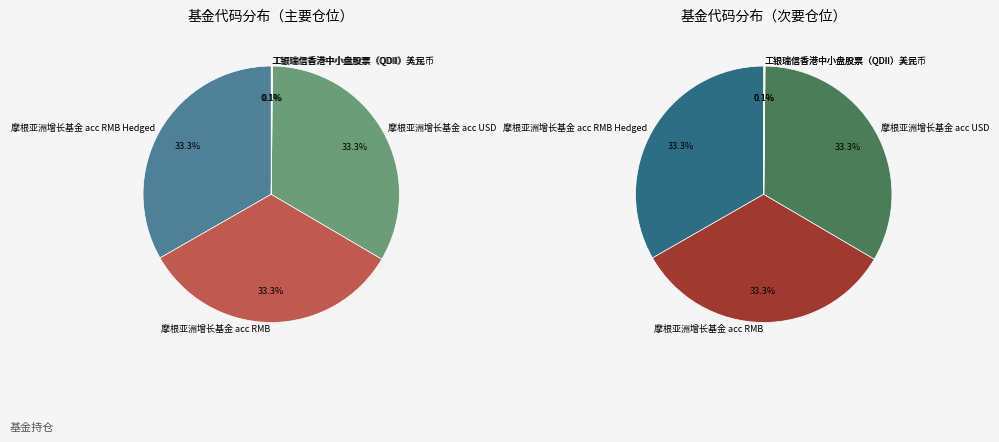

How many segments does this pie chart have?

5